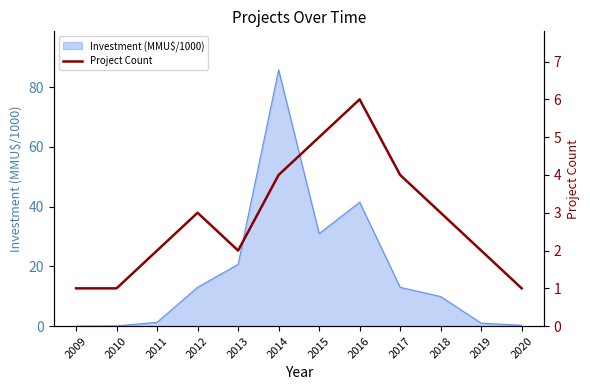

The Investment (MMU$/1000) series shows 1.3 at 2011. True or false?

True